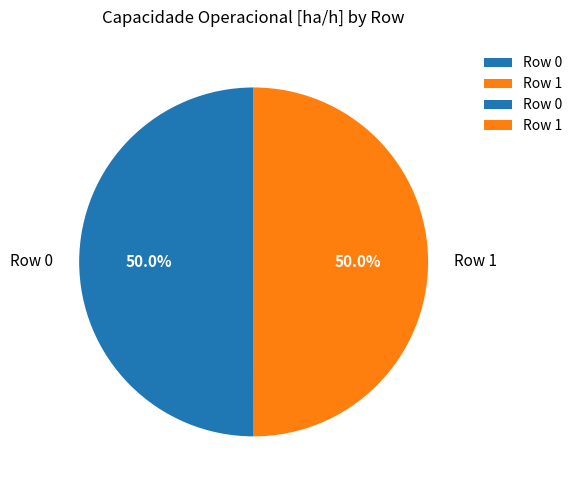

How many segments does this pie chart have?

2